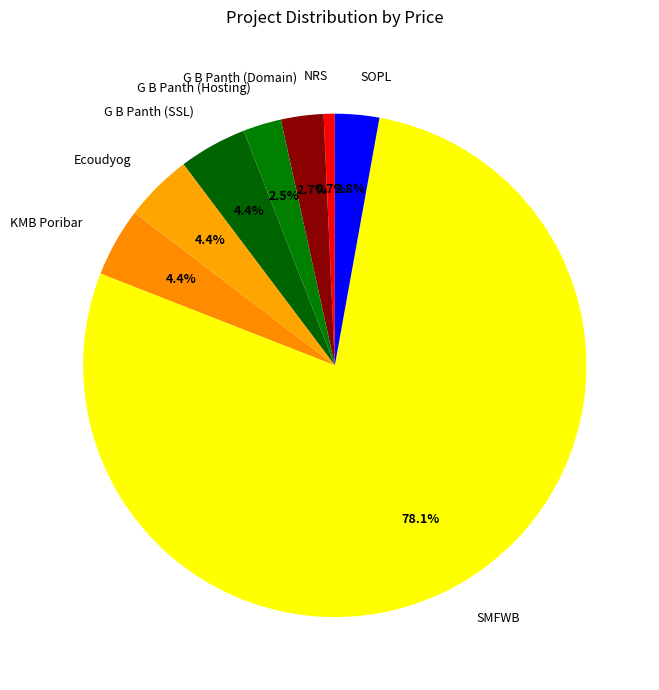

To the nearest percent, what is the difference between the Ecoudyog and SOPL slice percentages?

2%